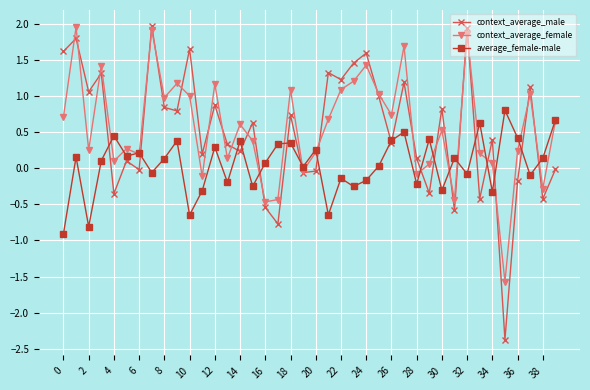

True or false: context_average_male has more than 1 interior local peaks.

True